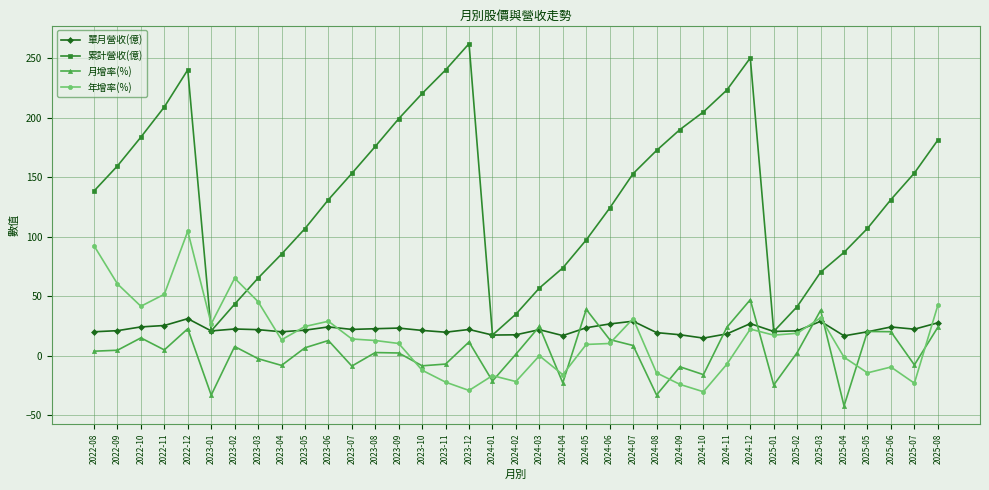

How many series are shown in this chart?

4